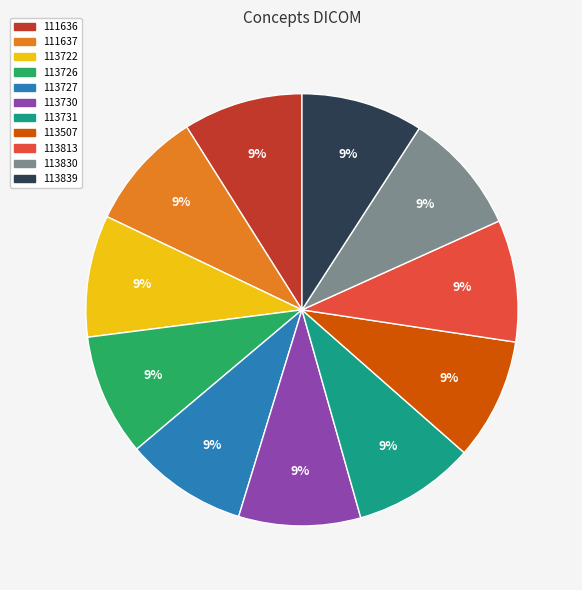

How many slices are in this pie chart?

11